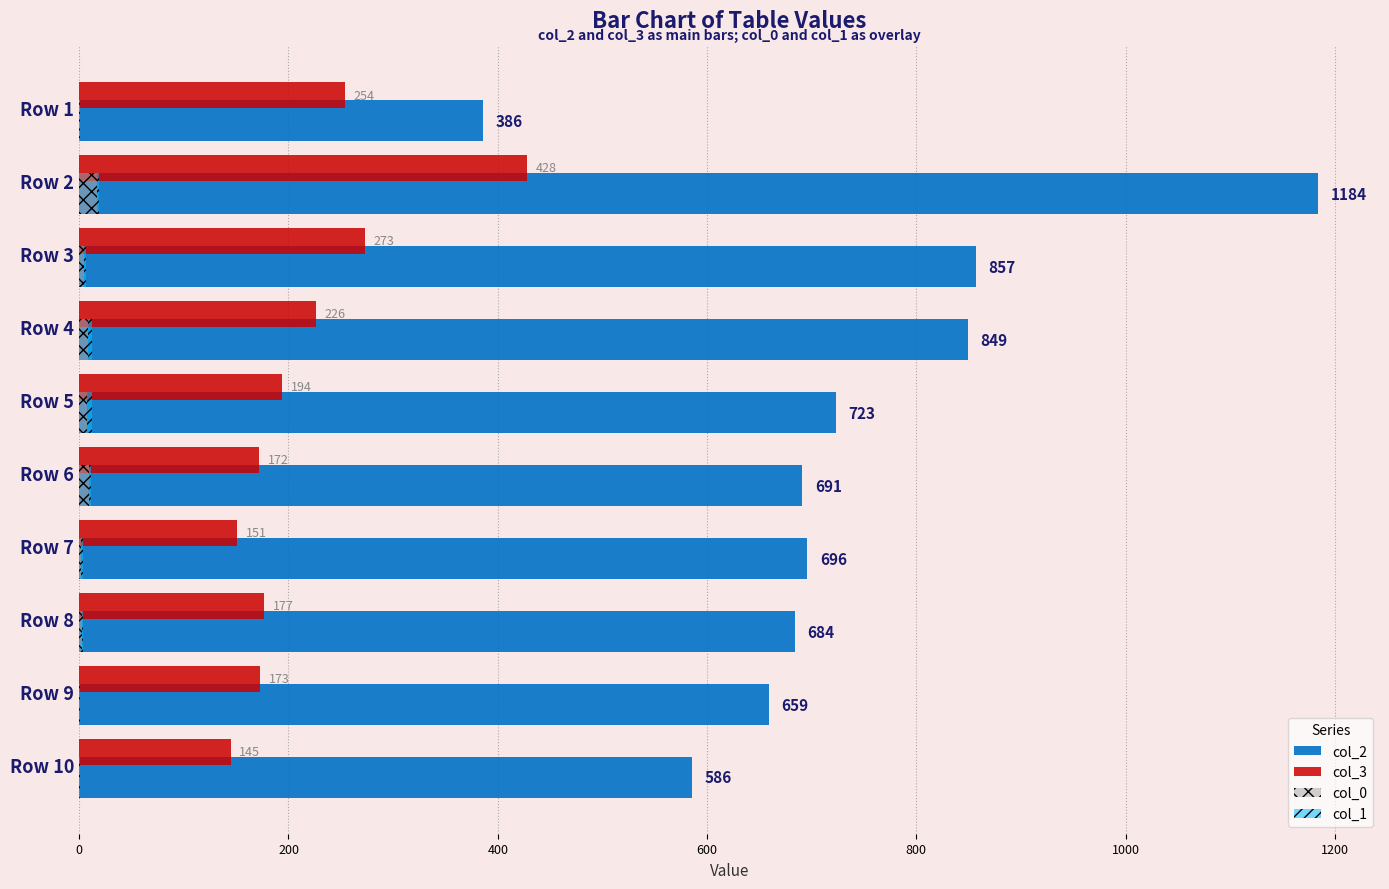

What position from the left is 600?

4